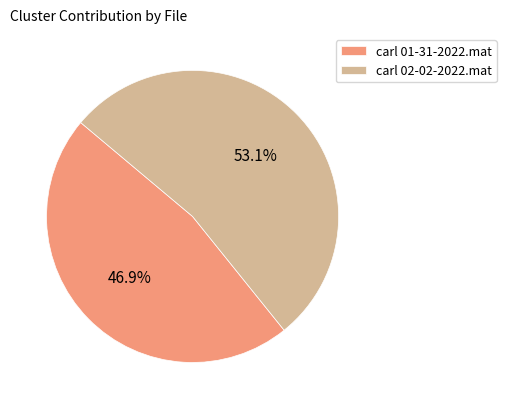

How many slices are in this pie chart?

2